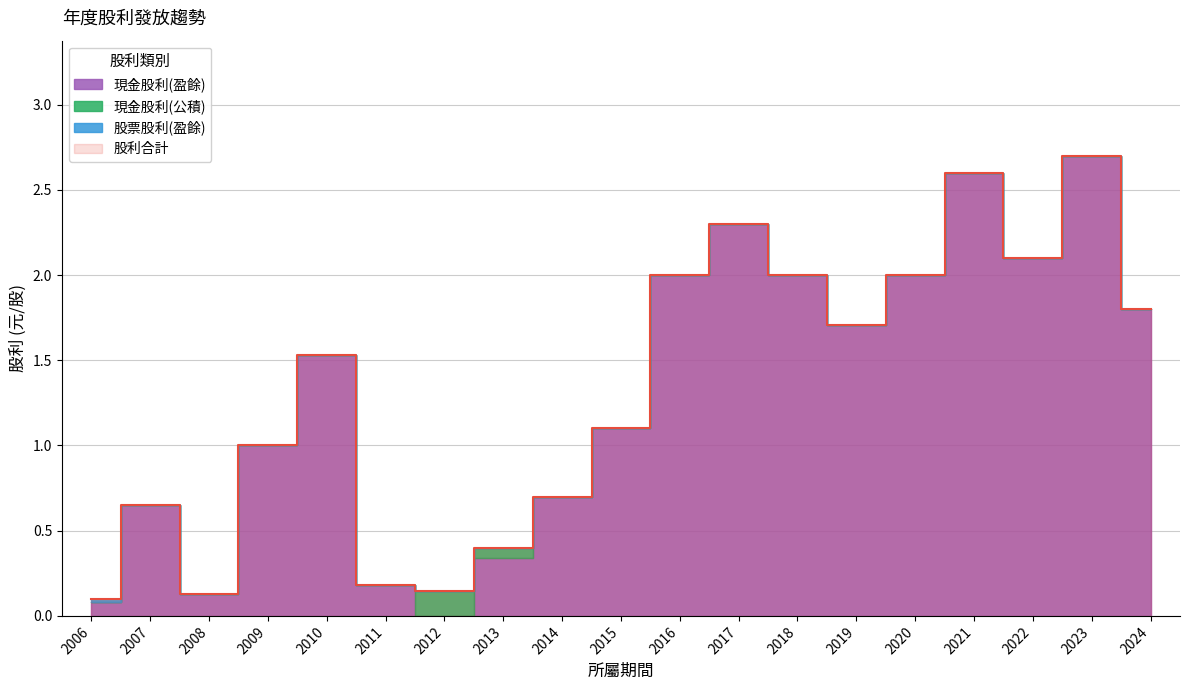

True or false: 現金股利(公積) and 股利合計 cross at least once.

False